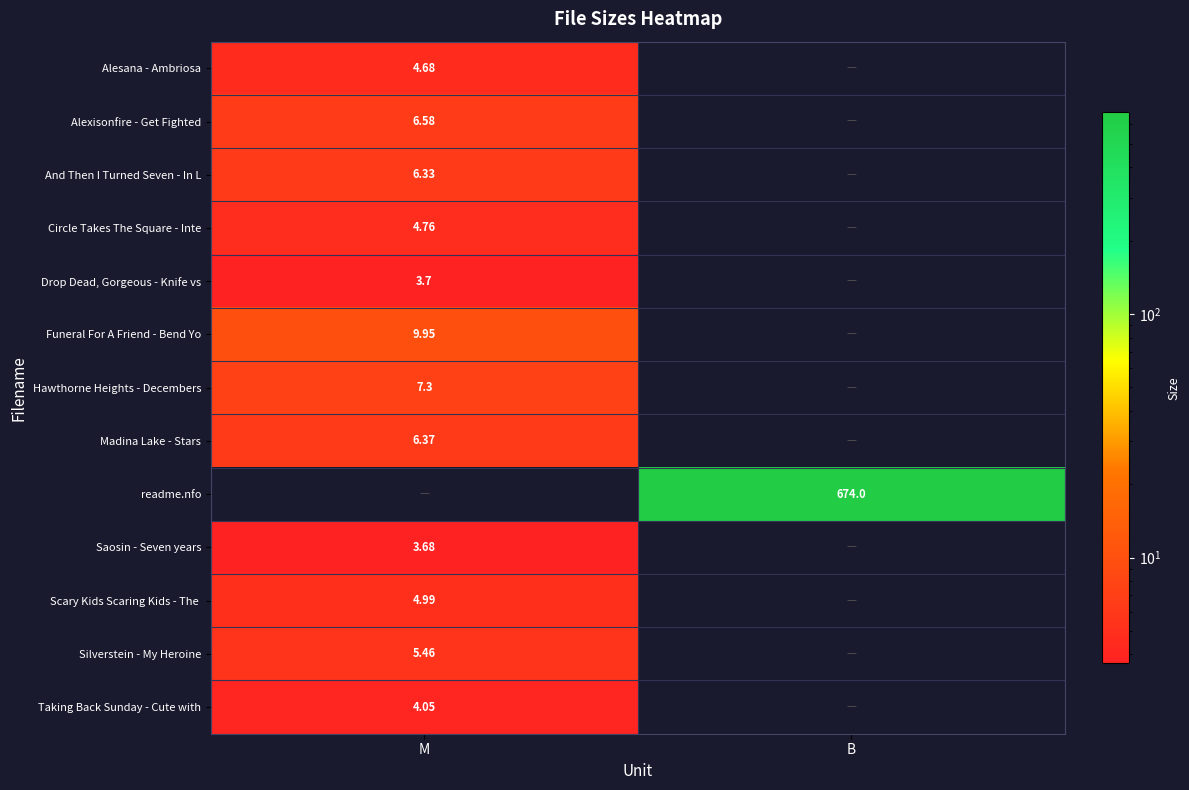

Rank the categories by Alexisonfire - Get Fighted value from lowest to highest.

M, B